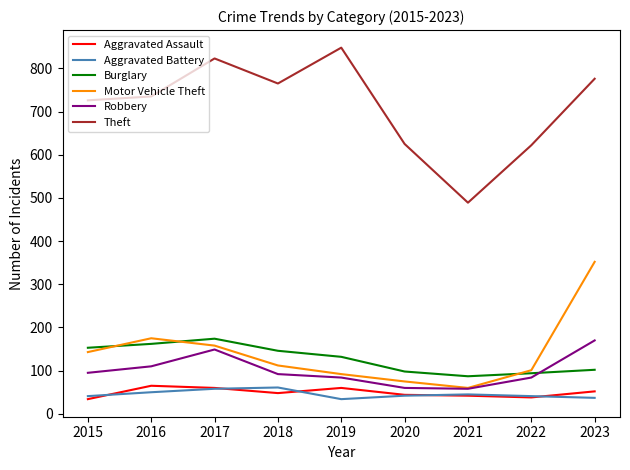

Where is the first local maximum for Theft?

2017